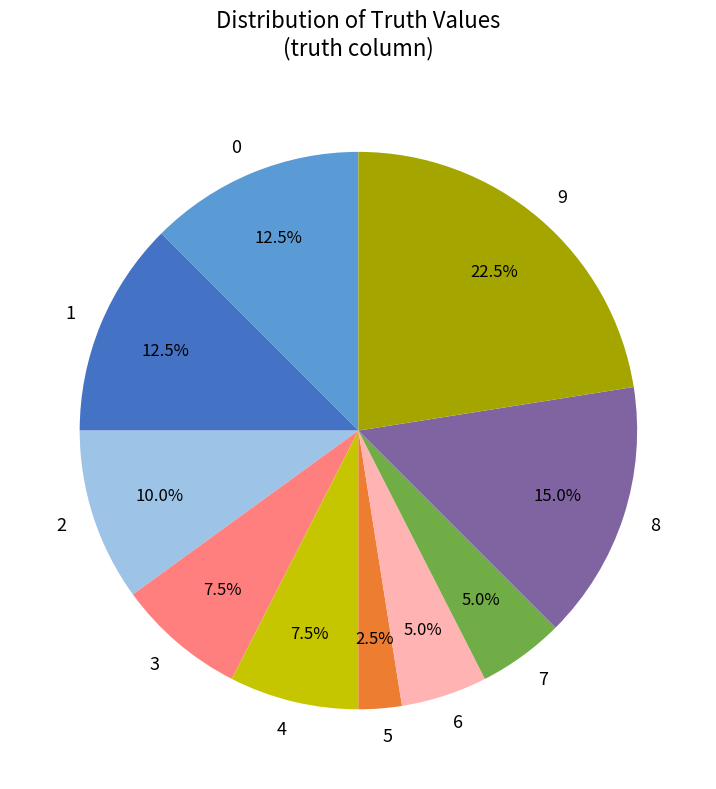

To the nearest percent, what is the difference between the 3 and 5 slice percentages?

5%